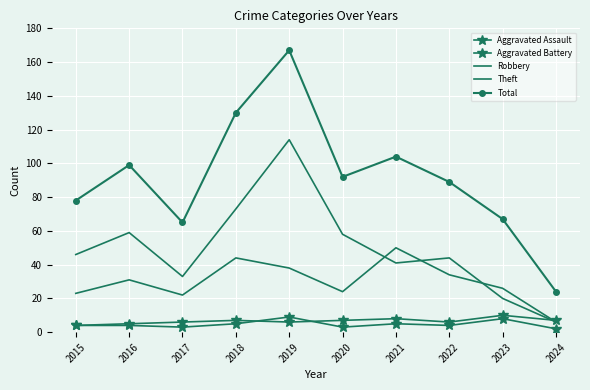

Where is the first local maximum for Robbery?

2016